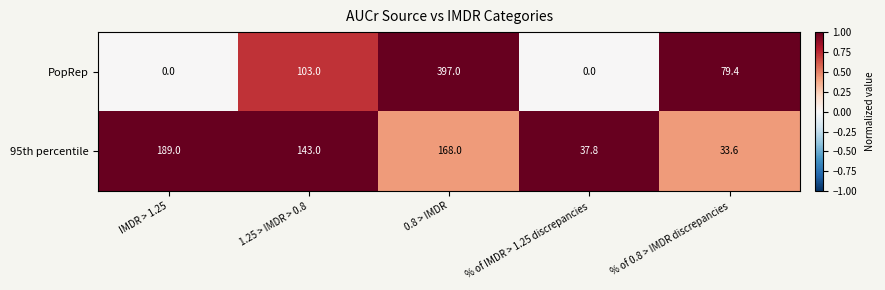

What is the difference between the highest and lowest values at % of IMDR > 1.25 discrepancies?

37.8